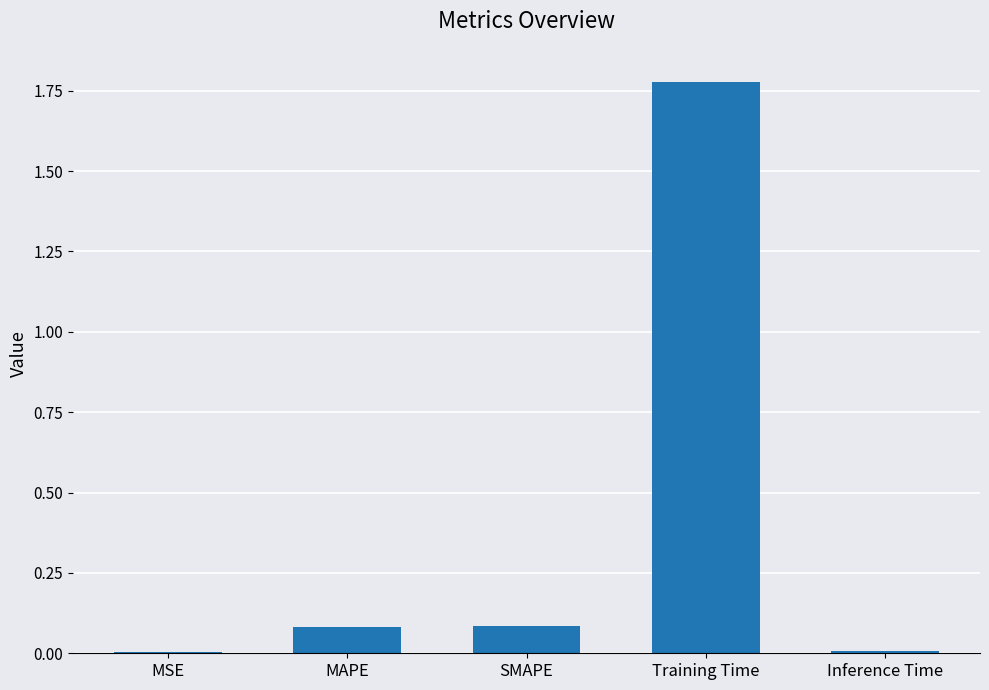

Between Training Time and MSE, which is larger?

Training Time